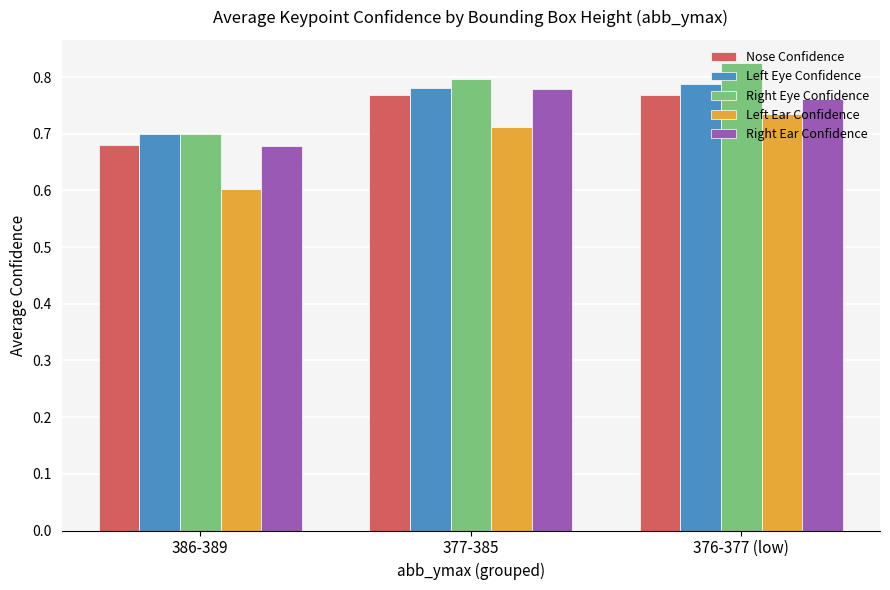

At which category does the chart reach its minimum across all series?

386-389